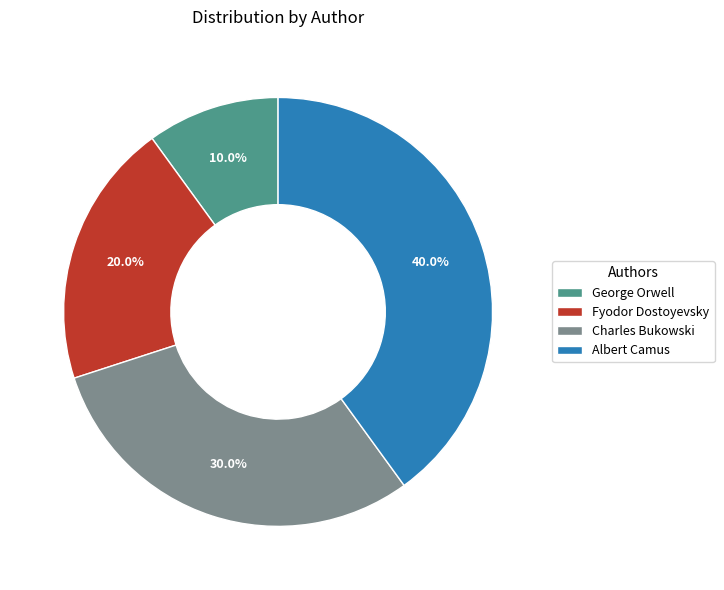

What percentage is the George Orwell slice, to the nearest percent?

10%